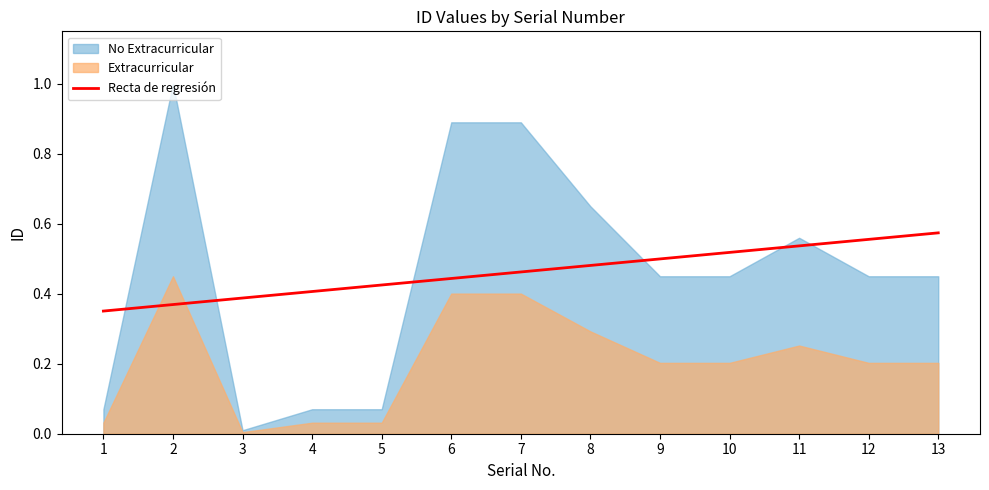

What is the sum of all values?

6.0